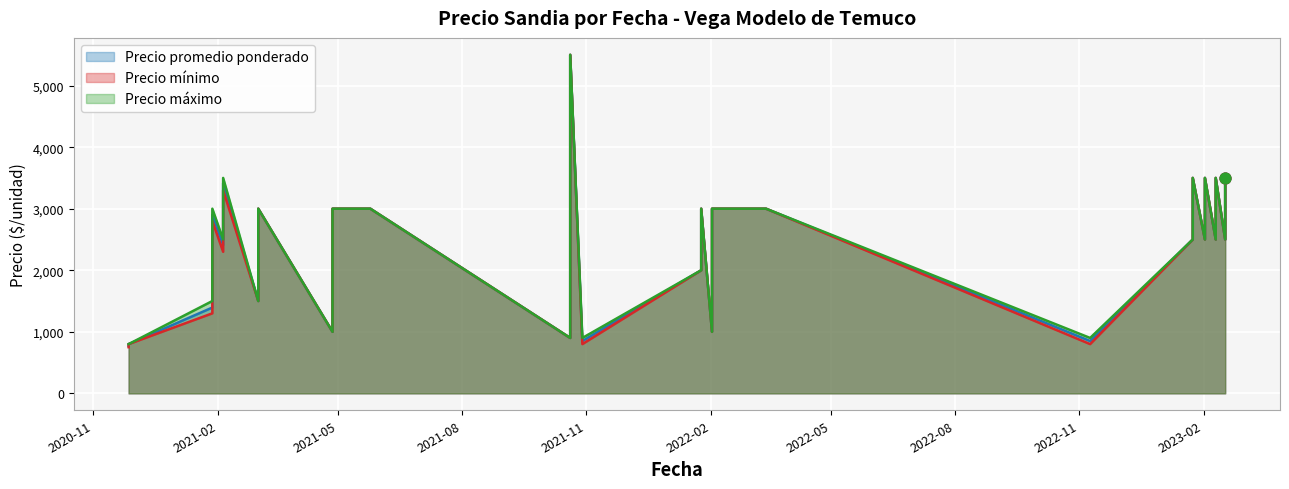

At which category is the sum across all series the highest?

2021-10-20